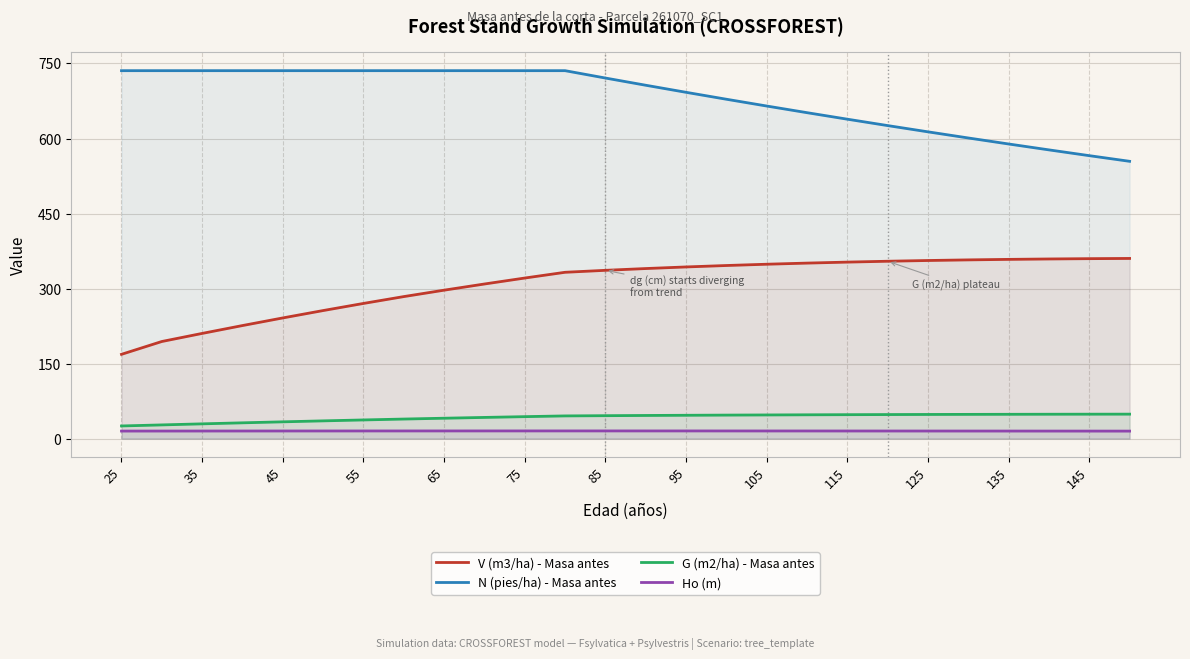

How many data points in N (pies/ha) - Masa antes are above 720?

13